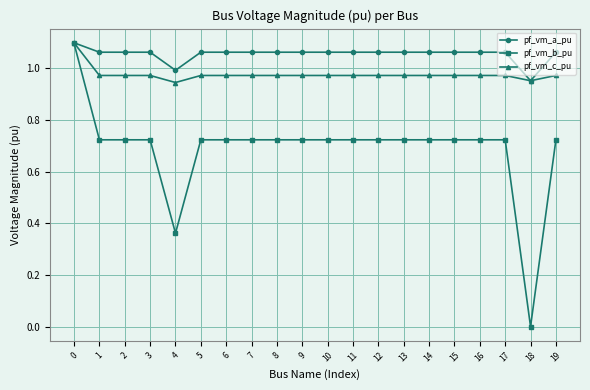

Which series has the largest total across all categories?

pf_vm_a_pu